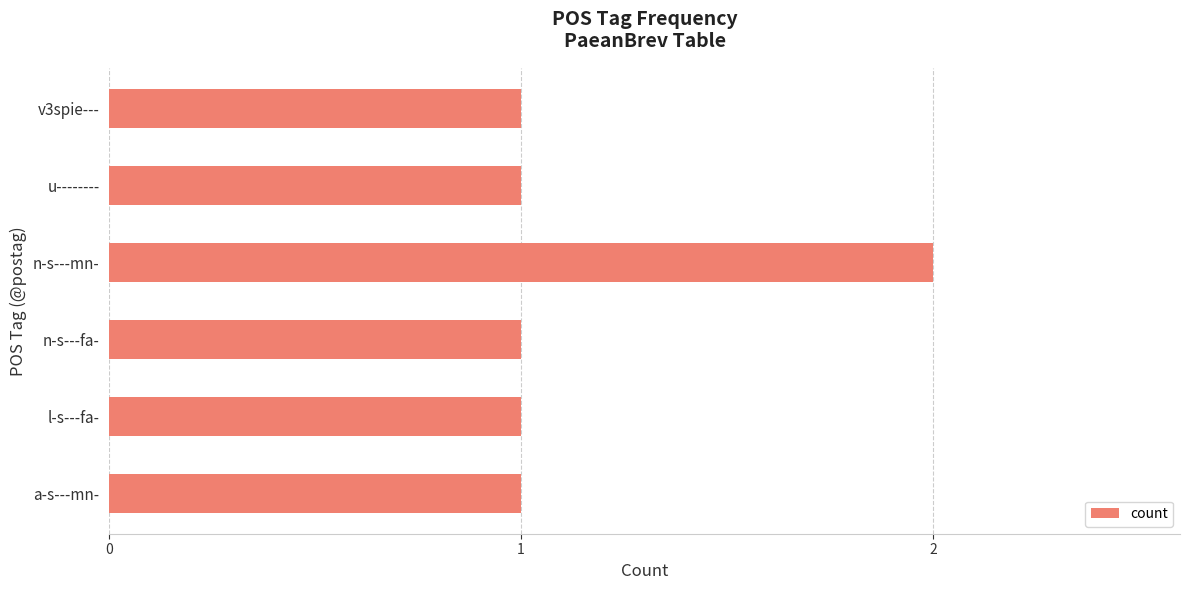

True or false: the data shows 2 at v3spie---.

False